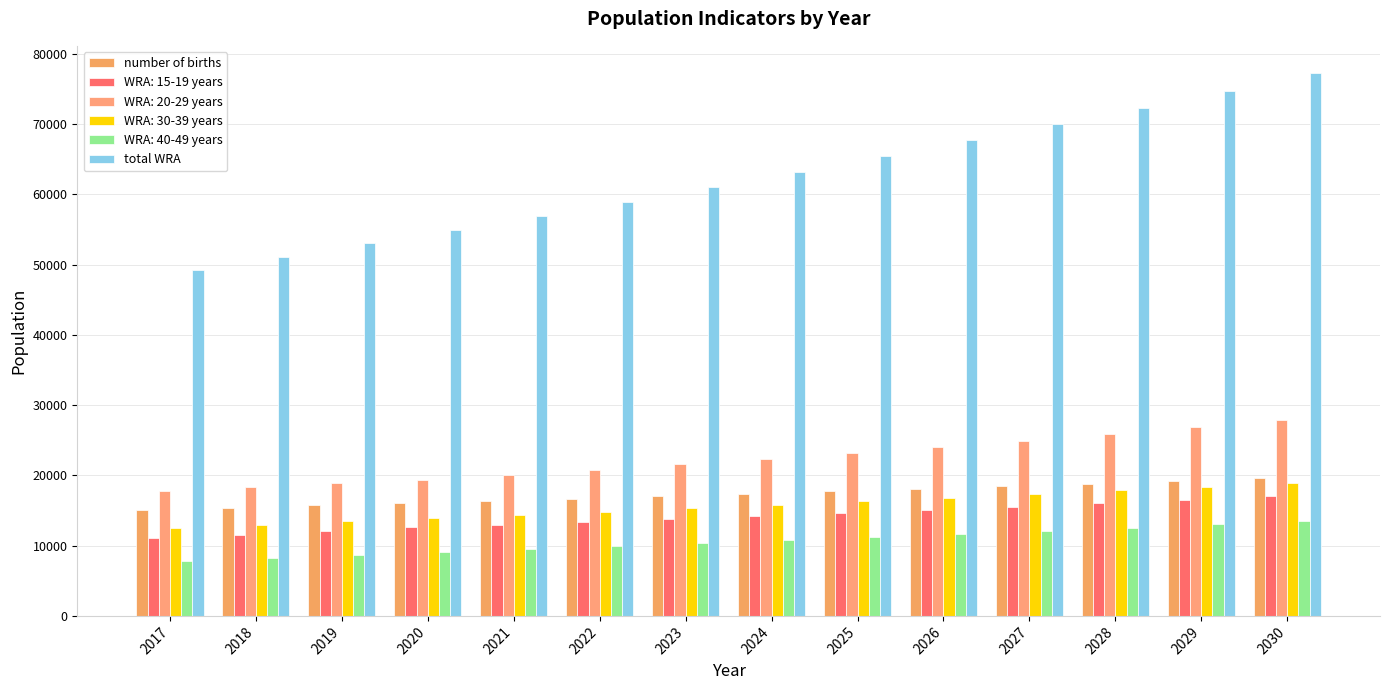

At which category is the sum across all series the highest?

2030